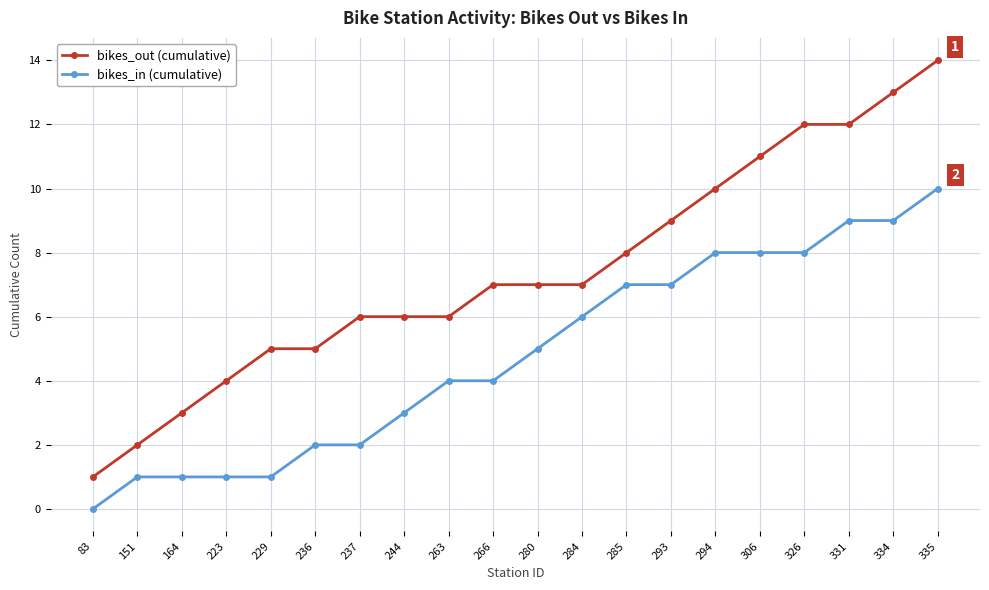

Reading left to right, what are all the values shown in this chart?

bikes_out (cumulative): 1	2	3	4	5	5	6	6	6	7	7	7	8	9	10	11	12	12	13	14
bikes_in (cumulative): 0	1	1	1	1	2	2	3	4	4	5	6	7	7	8	8	8	9	9	10